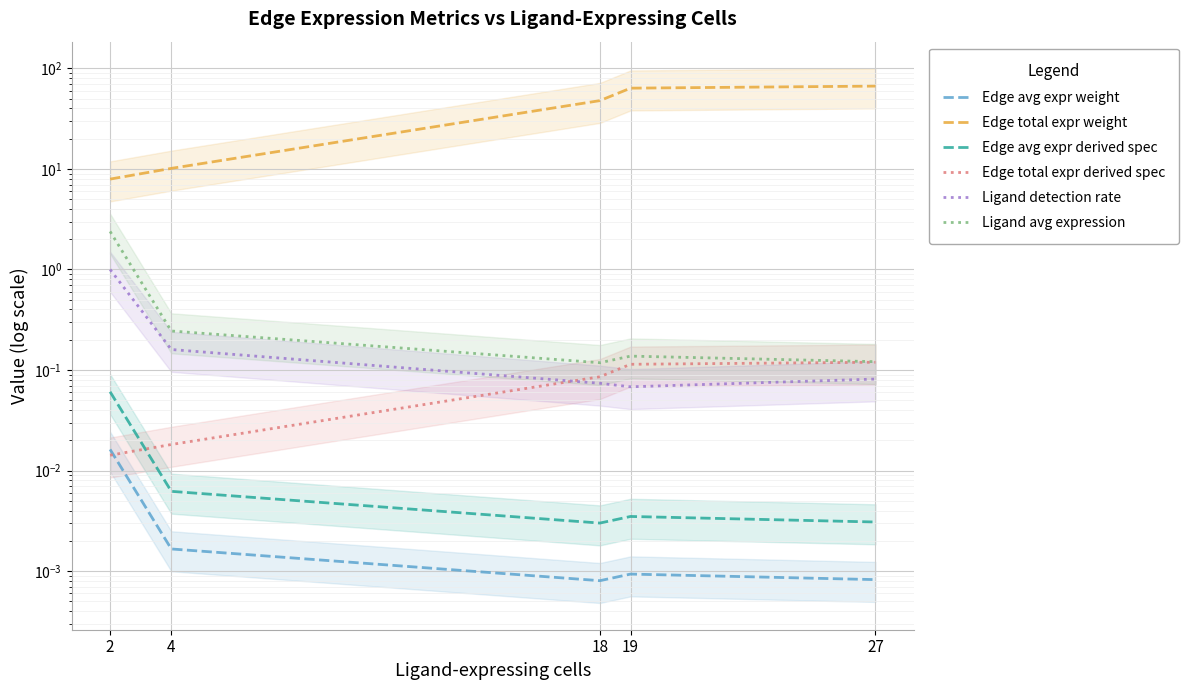

True or false: Ligand detection rate and Edge avg expr weight intersect in this chart.

False